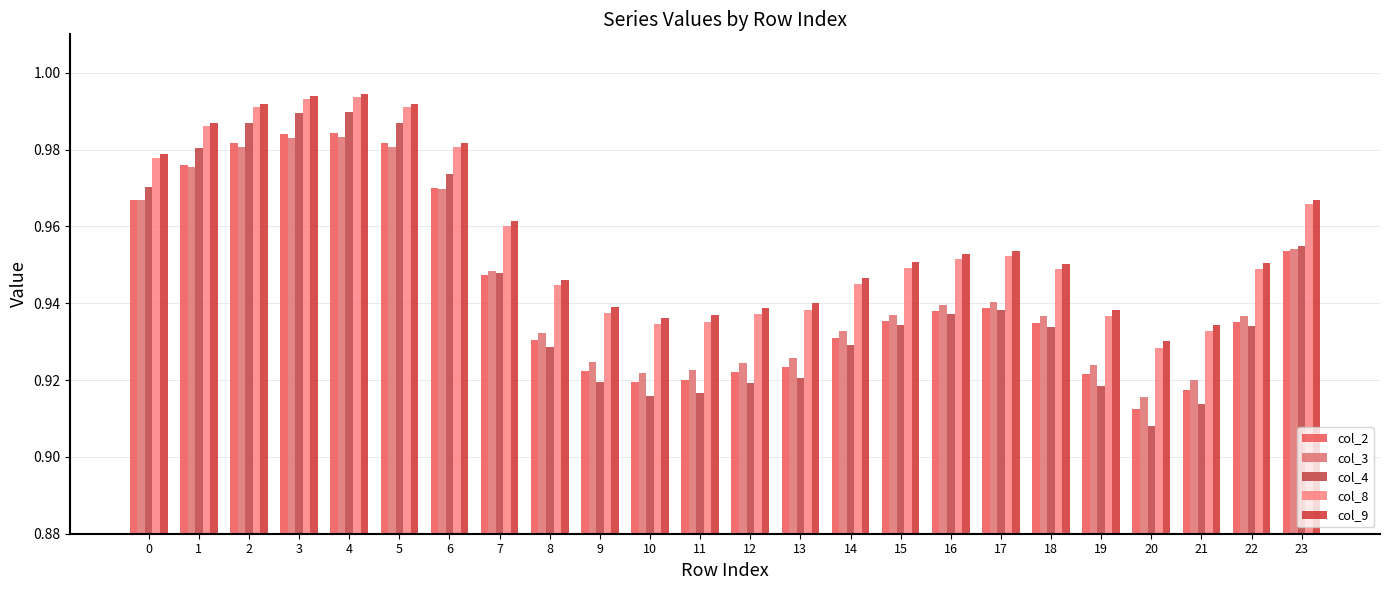

The value of col_4 at 18 is 0.9. True or false?

True